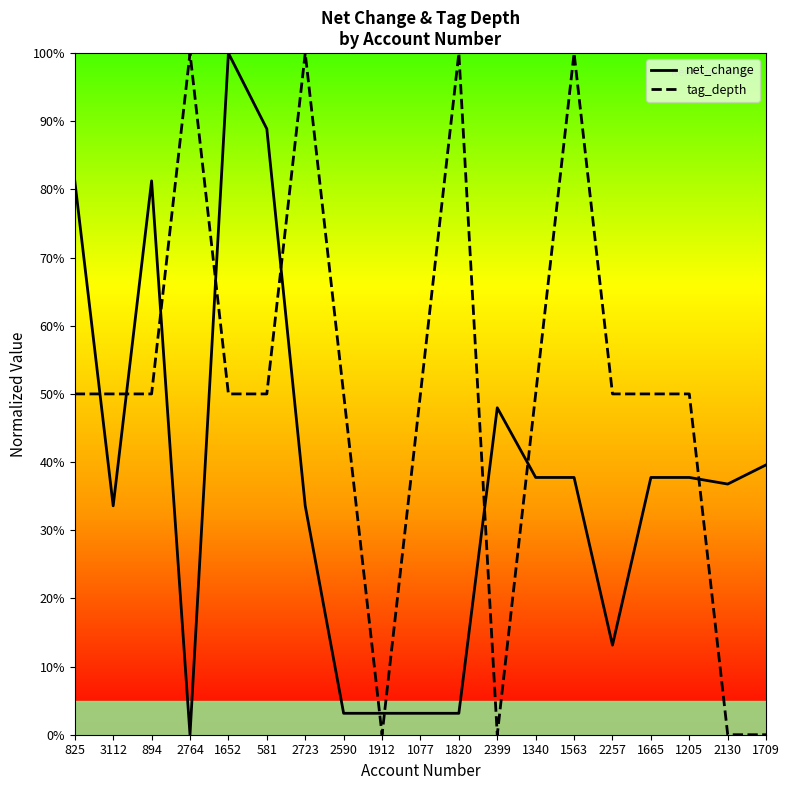

Is it true that net_change equals 79.0 at 2399?

False